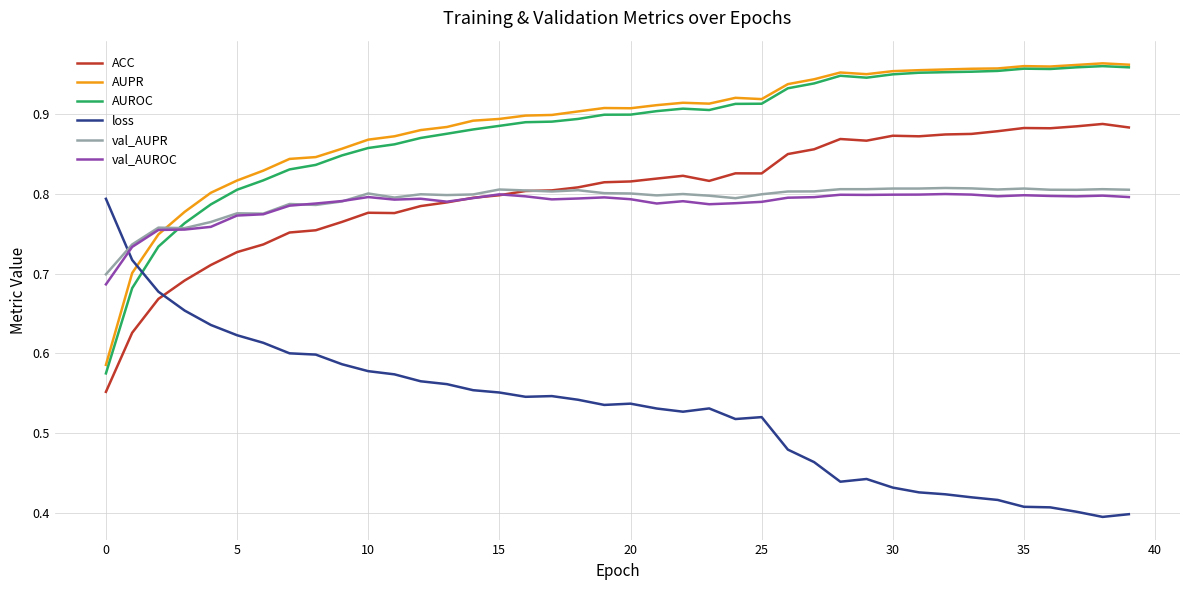

True or false: ACC and AUPR cross at least once.

False